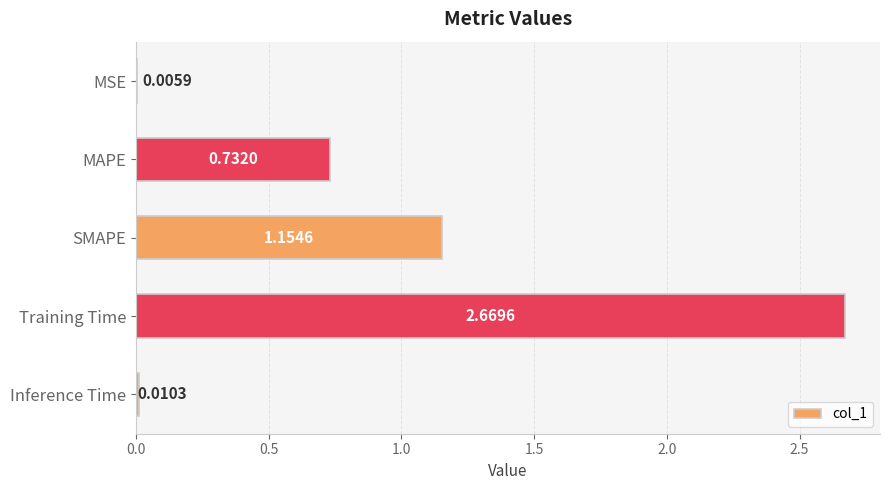

What is the change in value from MSE to SMAPE?

+1.1